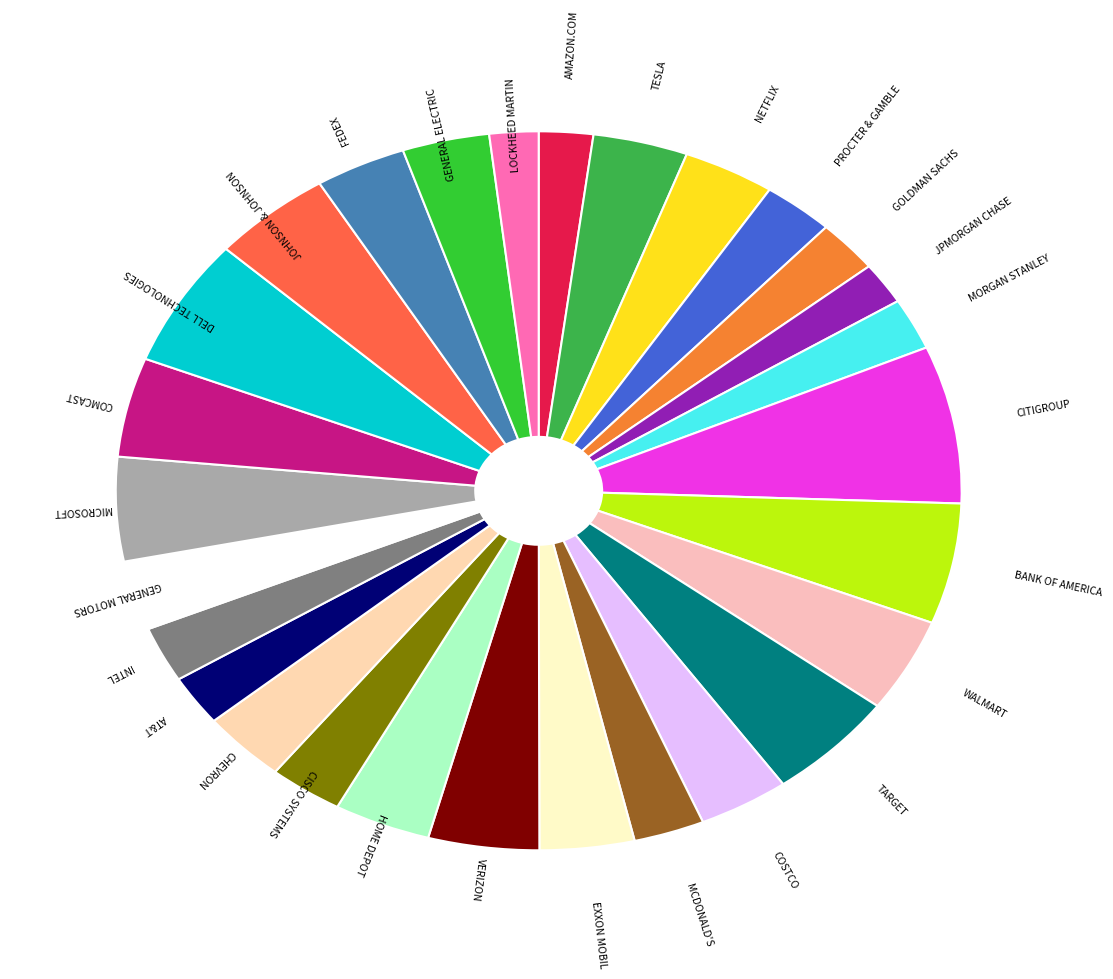

How many segments does this pie chart have?

28